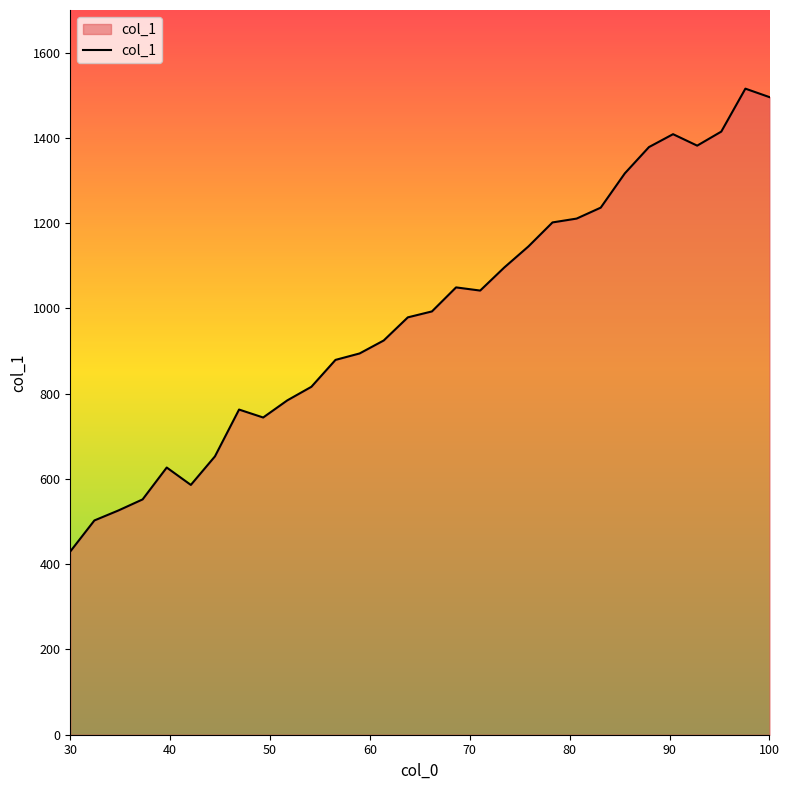

What is the maximum value shown in the chart?

1515.5